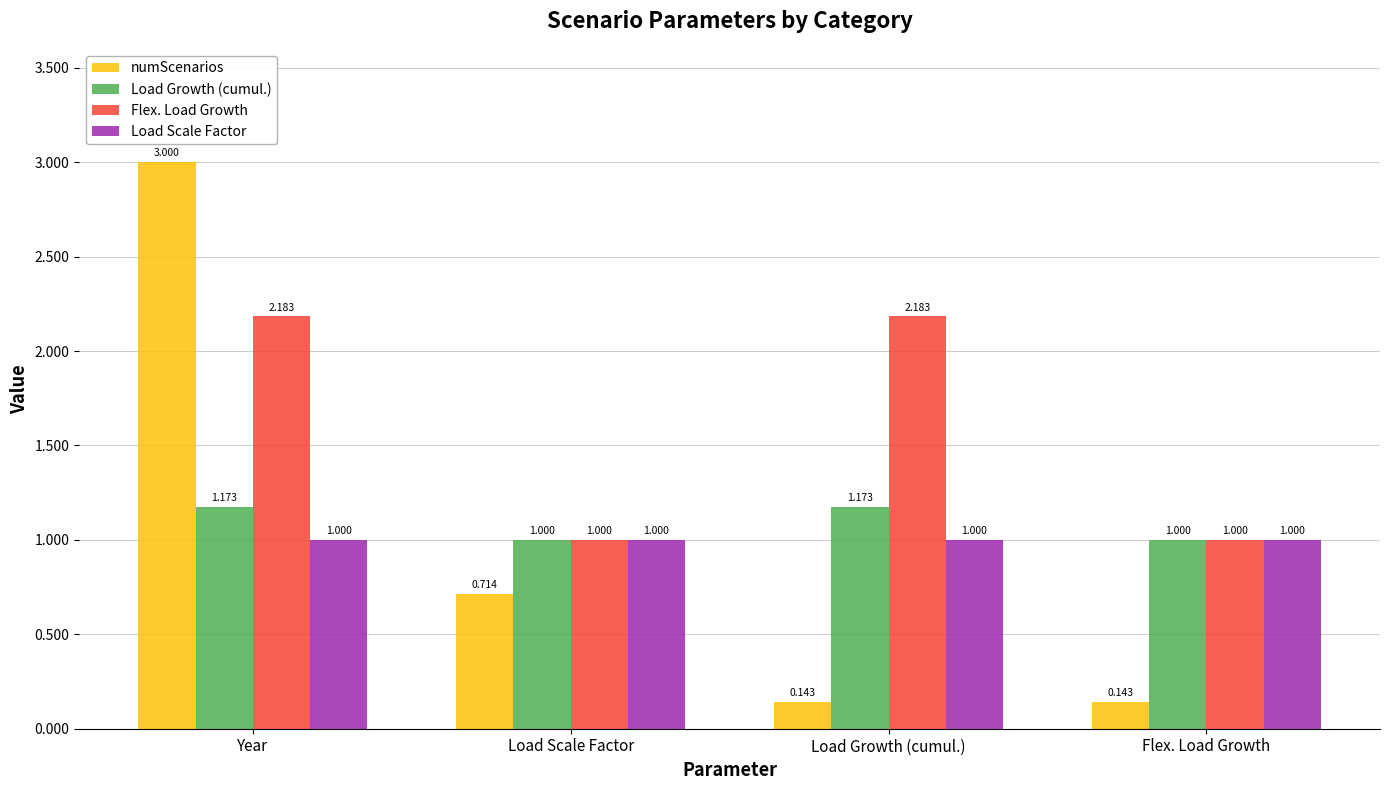

What is the sum of the Load Scale Factor values at Flex. Load Growth and Load Growth (cumul.)?

2.0